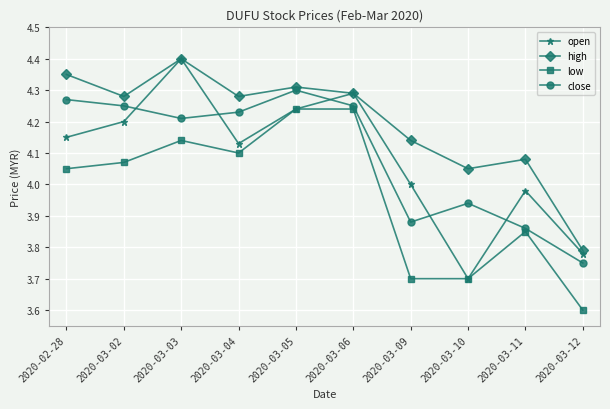

True or false: high and close intersect in this chart.

False